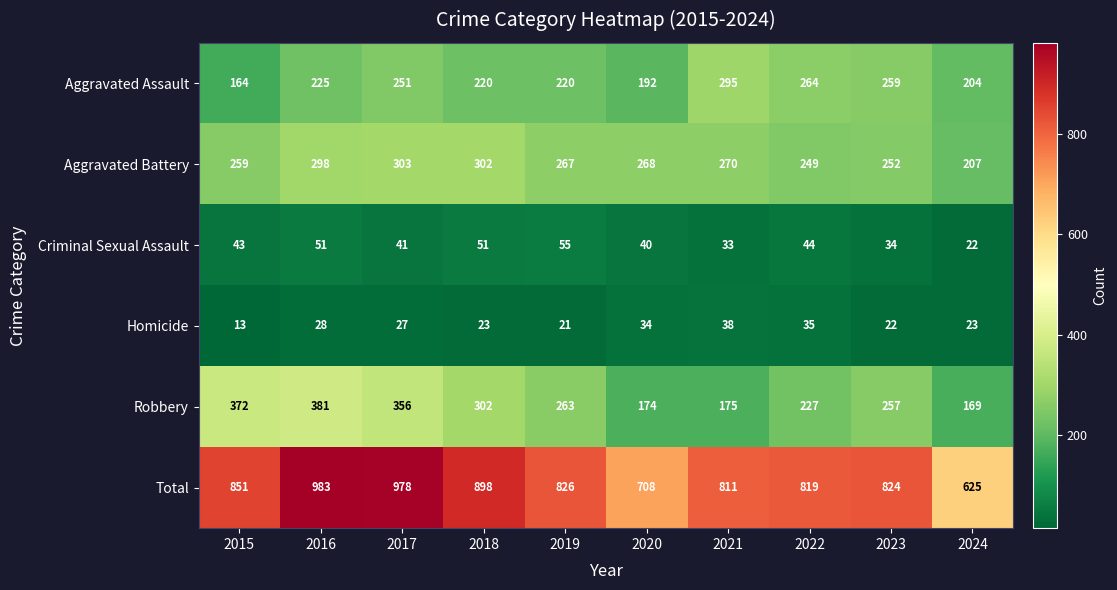

Rank the series at 2023 from lowest to highest value.

Homicide, Criminal Sexual Assault, Aggravated Battery, Robbery, Aggravated Assault, Total